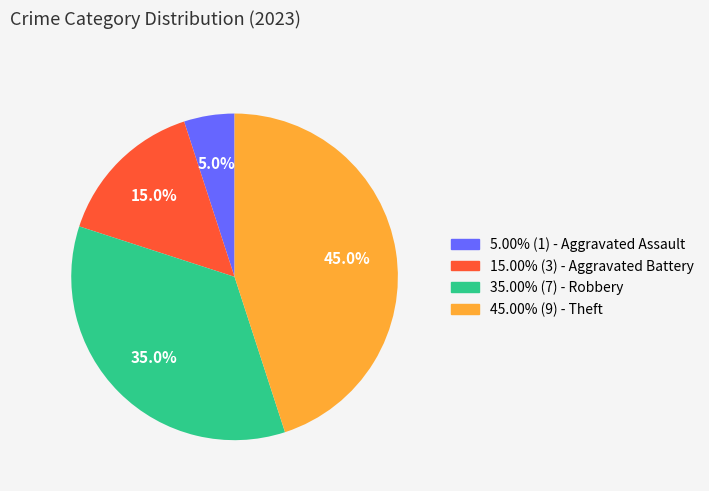

Is there any slice that represents more than half of the pie?

No